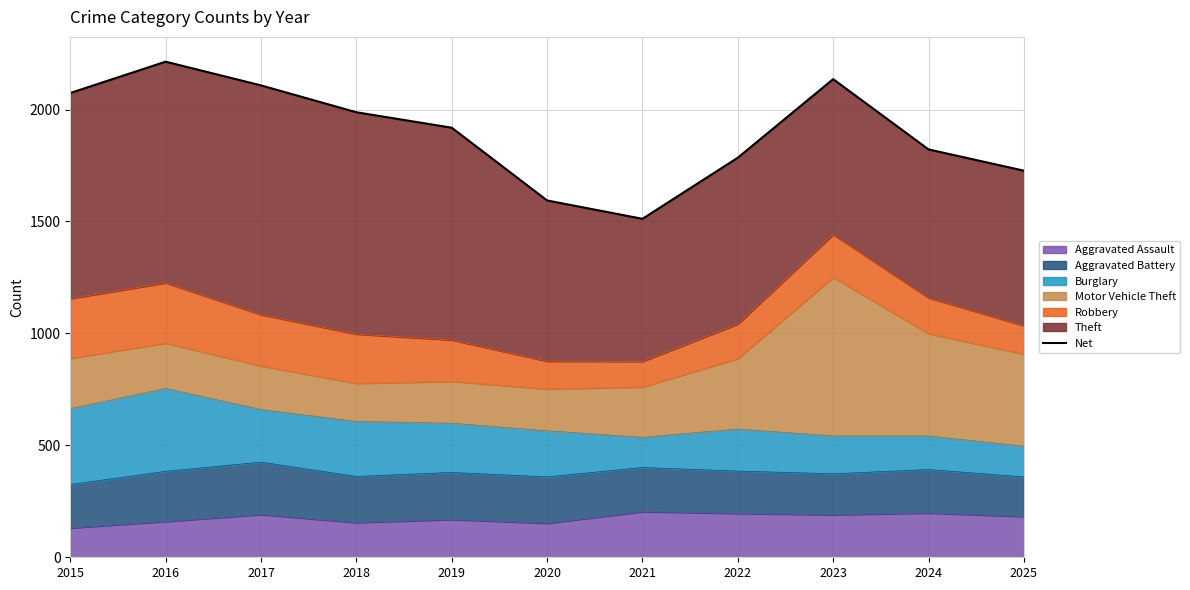

Where is the first local maximum?

2016